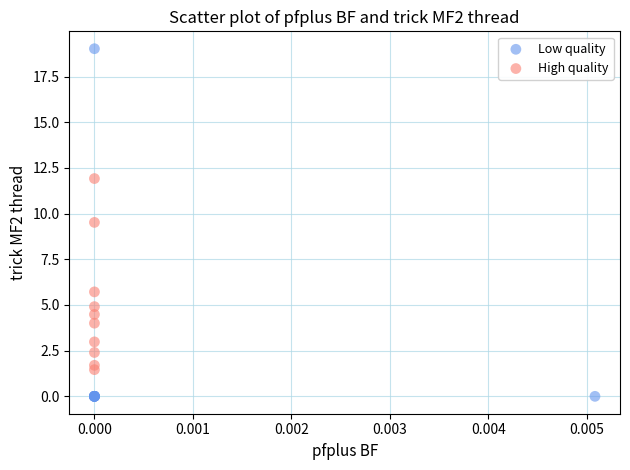

Which series contains the lowest Y value?

Low quality